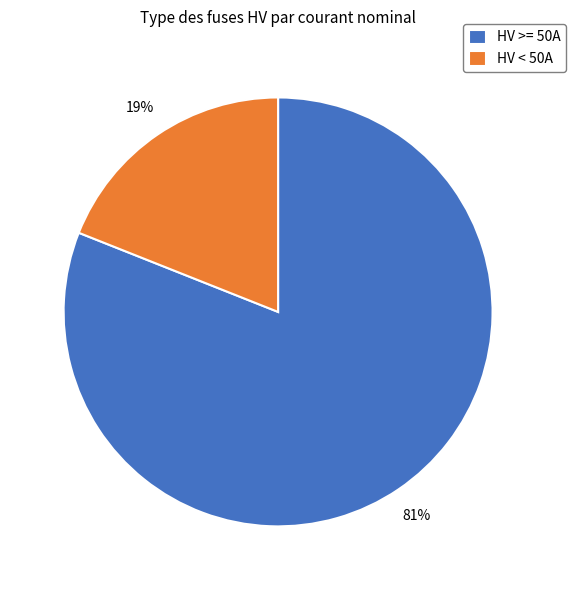

True or false: HV >= 50A accounts for 91% of the total.

False